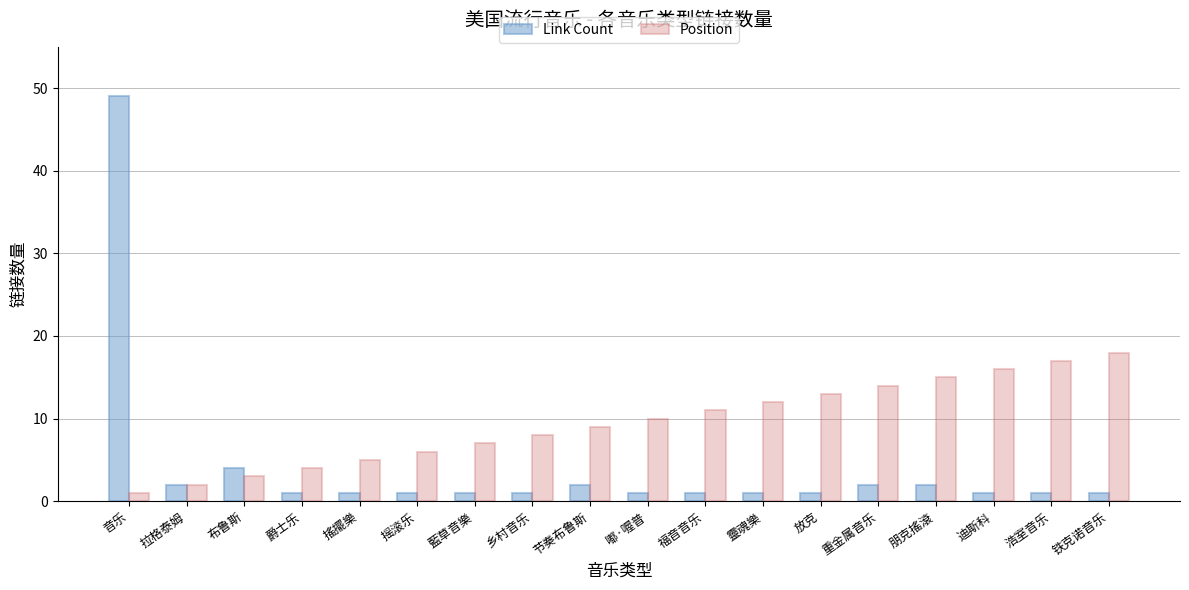

At which category is the sum across all series the highest?

音乐